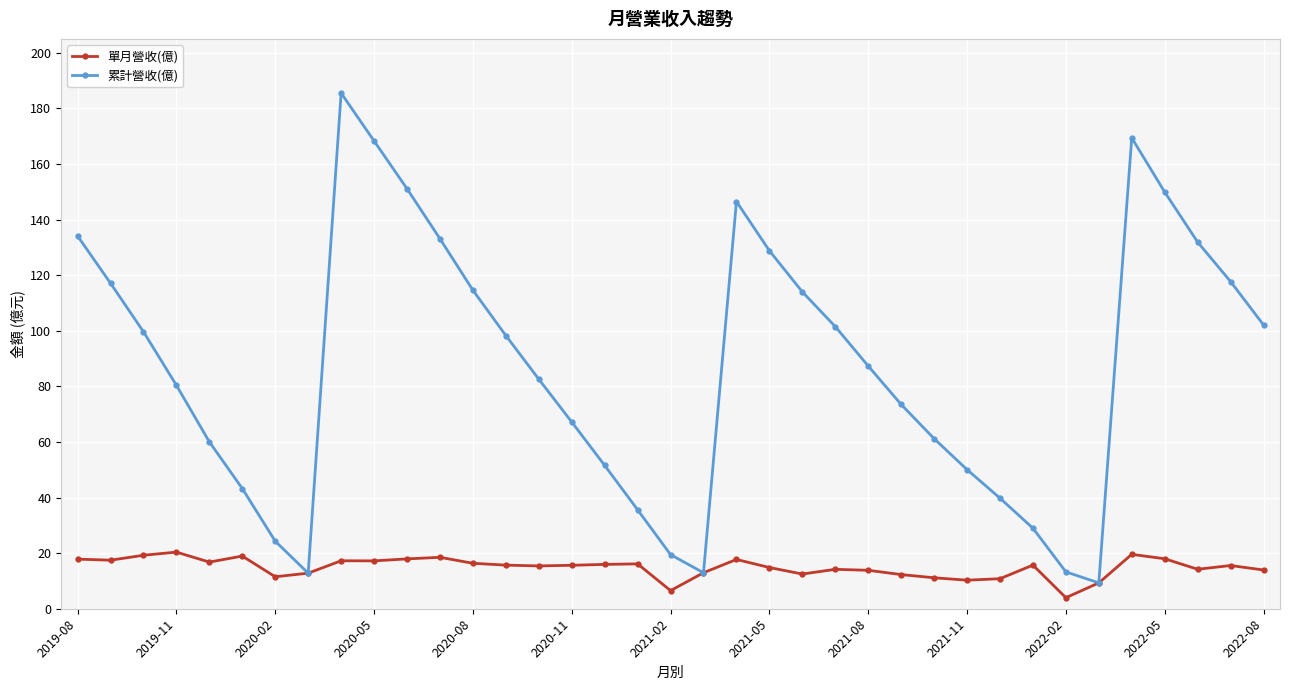

What is the value of the 單月營收(億) point at the 29th from the left?

10.8